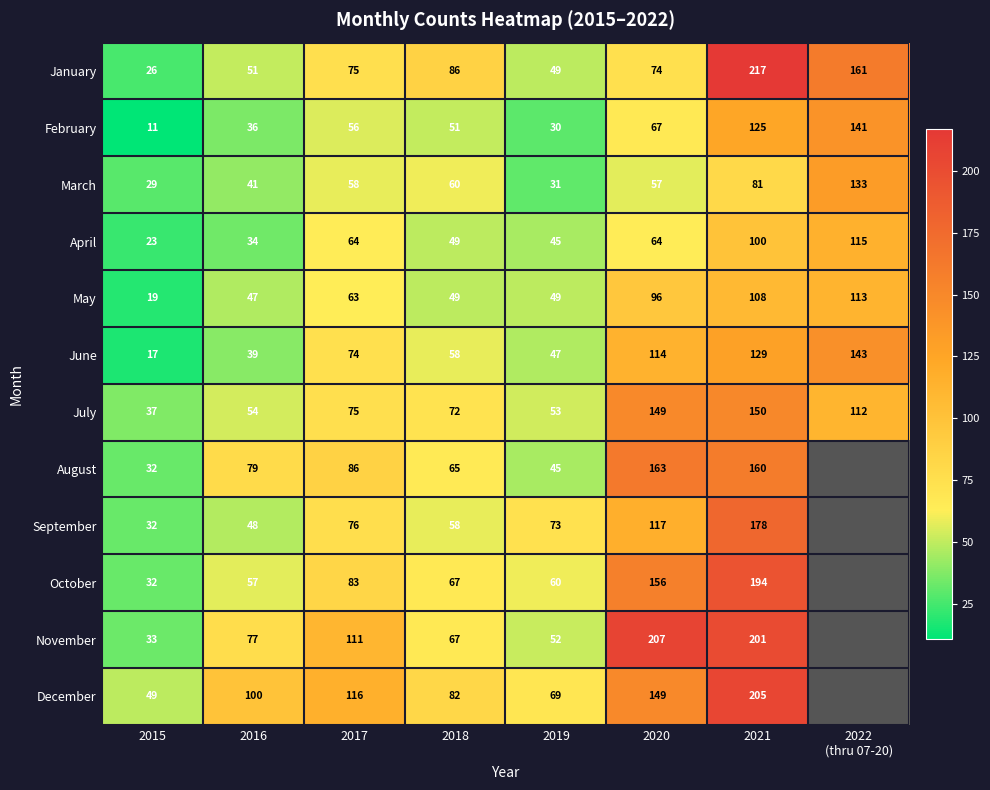

Which series changed the most between 2015 and 2020?

November